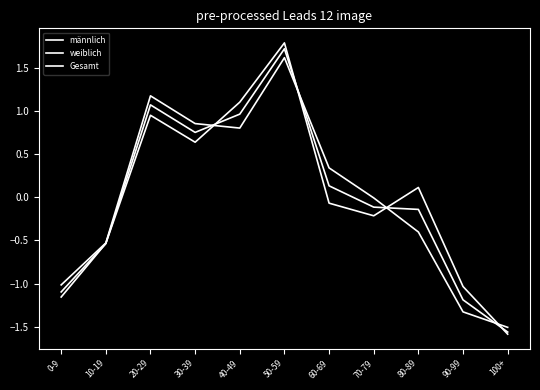

In Gesamt, how many points are higher than both neighbors (excluding endpoints)?

2